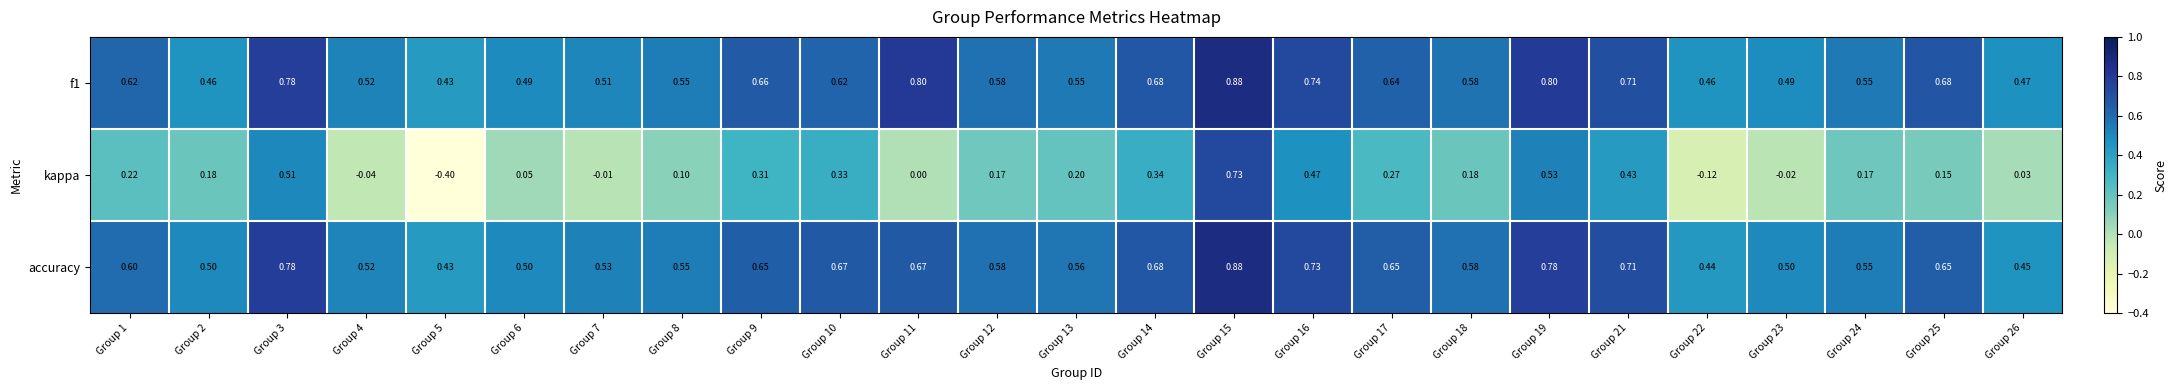

Which series has the largest range (max minus min)?

kappa